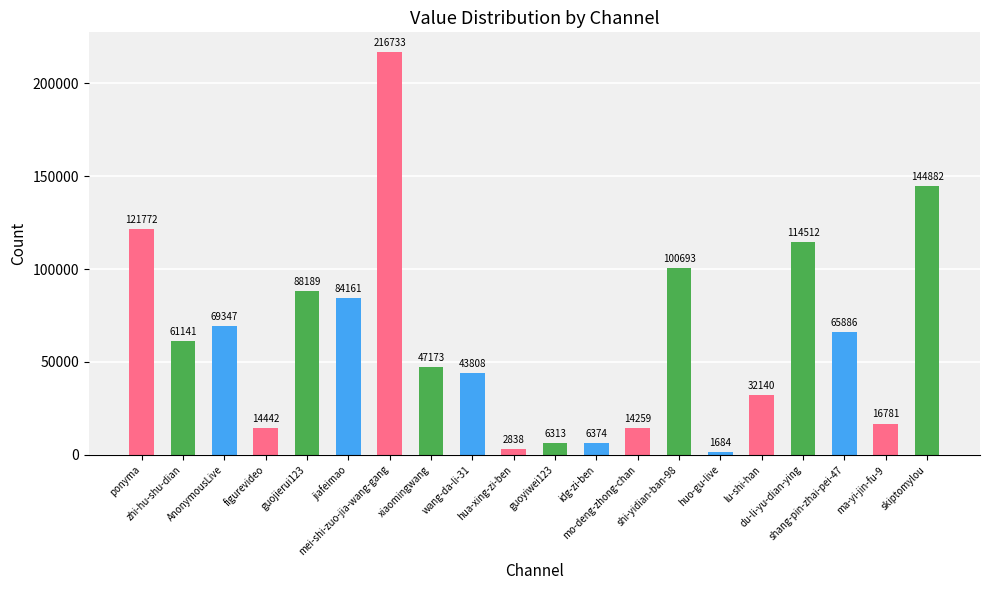

What is the greatest value displayed?

216733